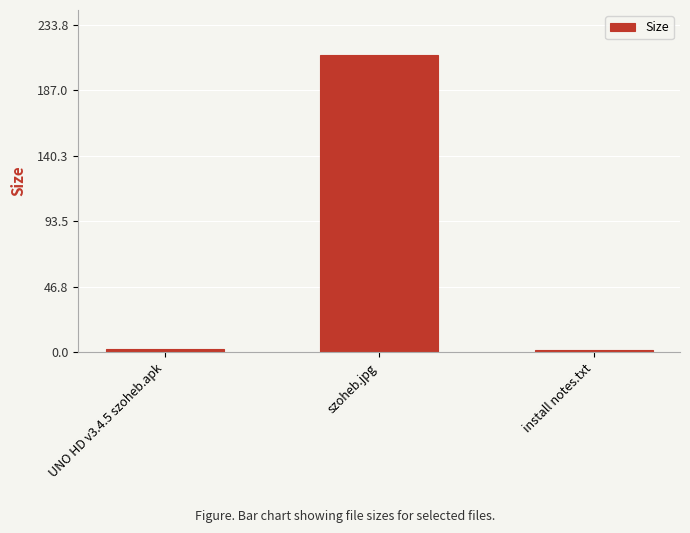

What position from the right is install notes.txt?

1